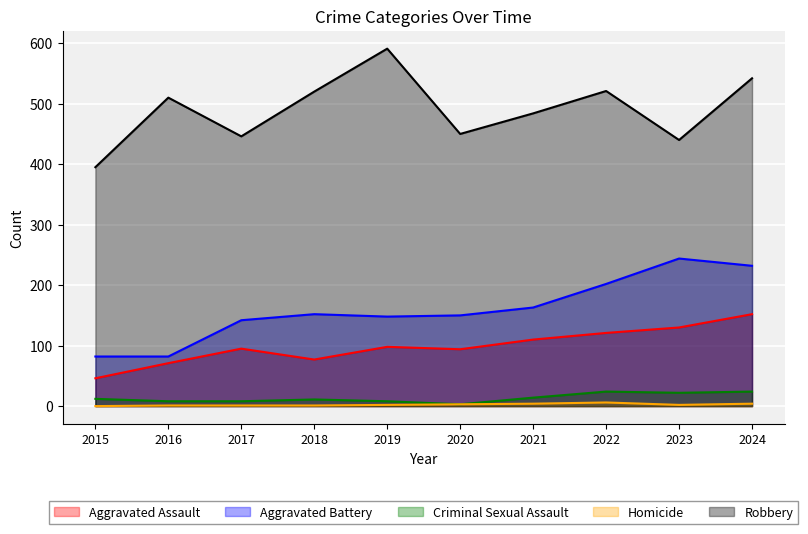

How many data points in Homicide are less than 2?

4